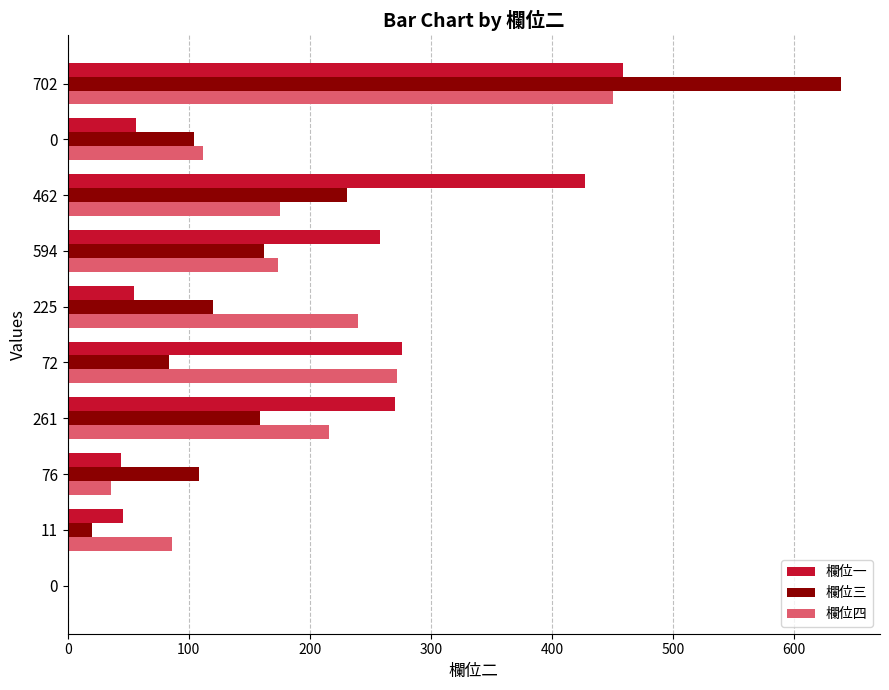

What are all the series names shown in the legend?

欄位一, 欄位三, 欄位四